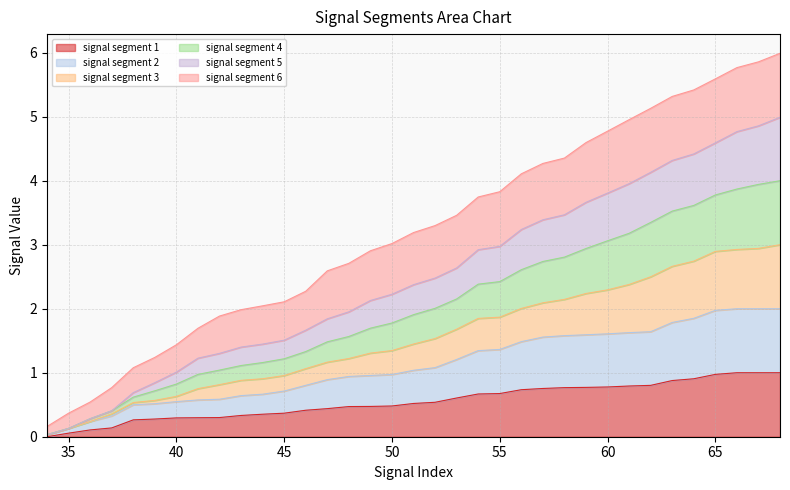

True or false: signal segment 2 and signal segment 3 intersect in this chart.

False